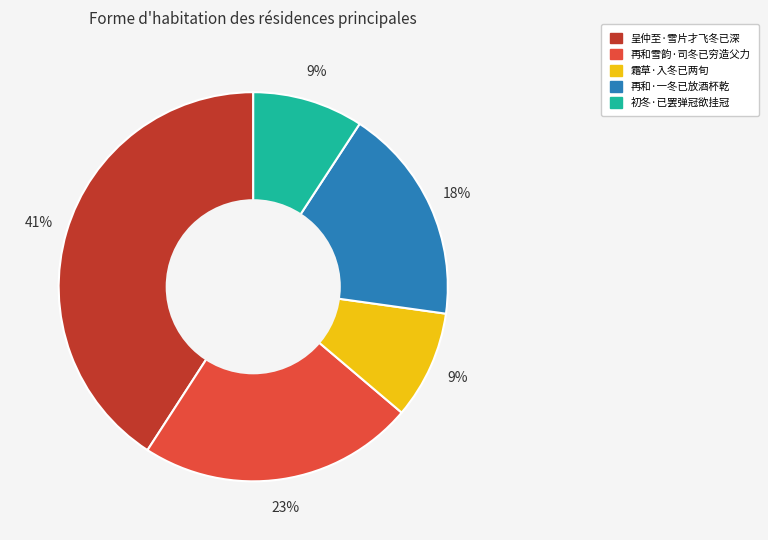

Is there a majority slice in this chart?

No